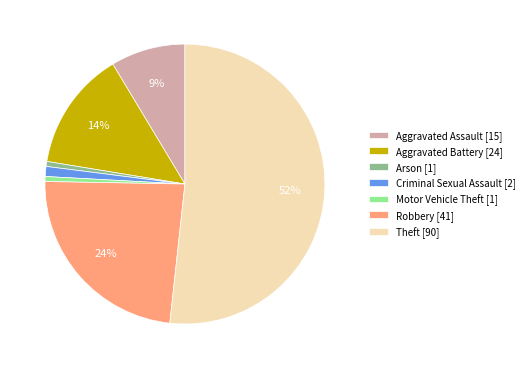

Is the sum of Aggravated Assault [15] and Arson [1] greater than half?

No